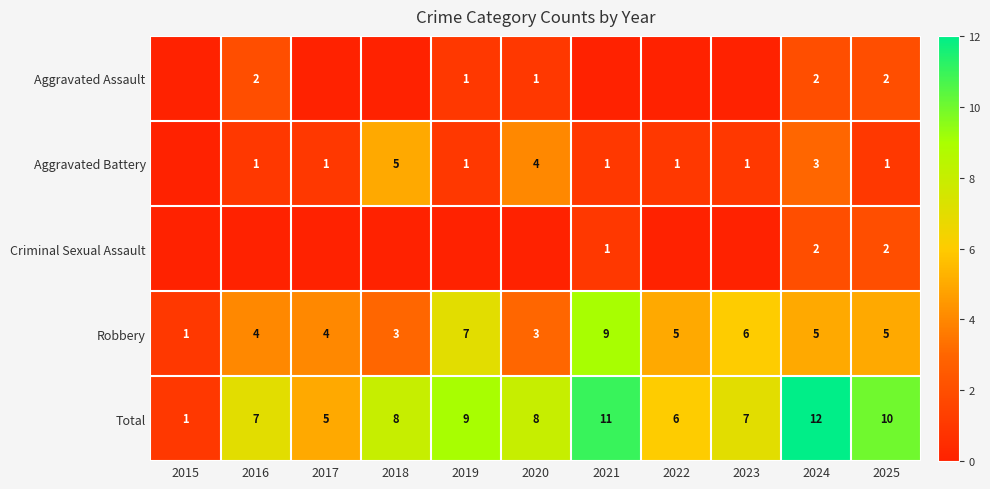

At which label does Aggravated Assault reach its minimum?

2015